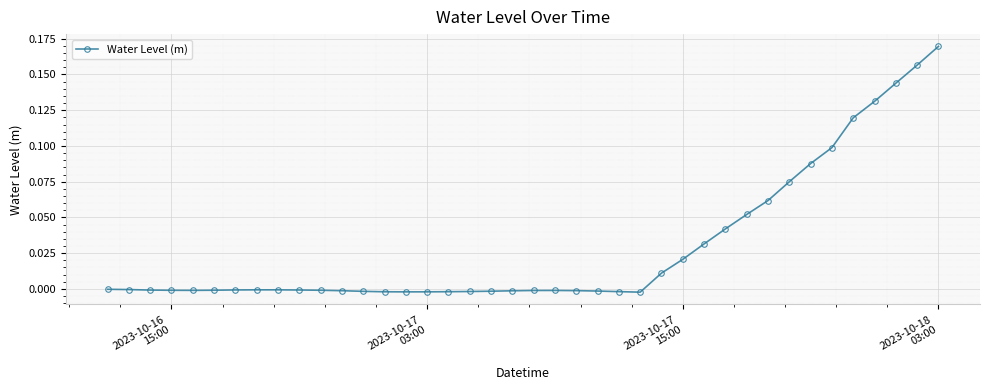

How many categories are shown in the chart?

40